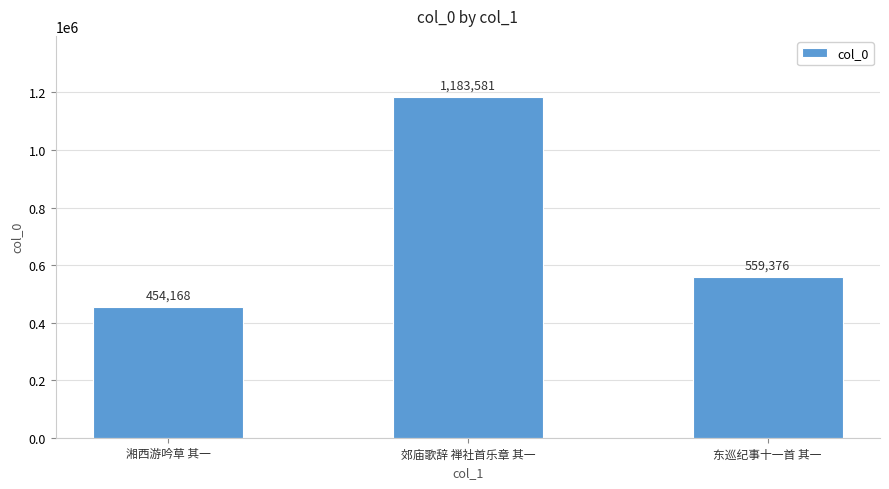

Reading right to left, transcribe all the data shown in this chart.

559376	1183581	454168